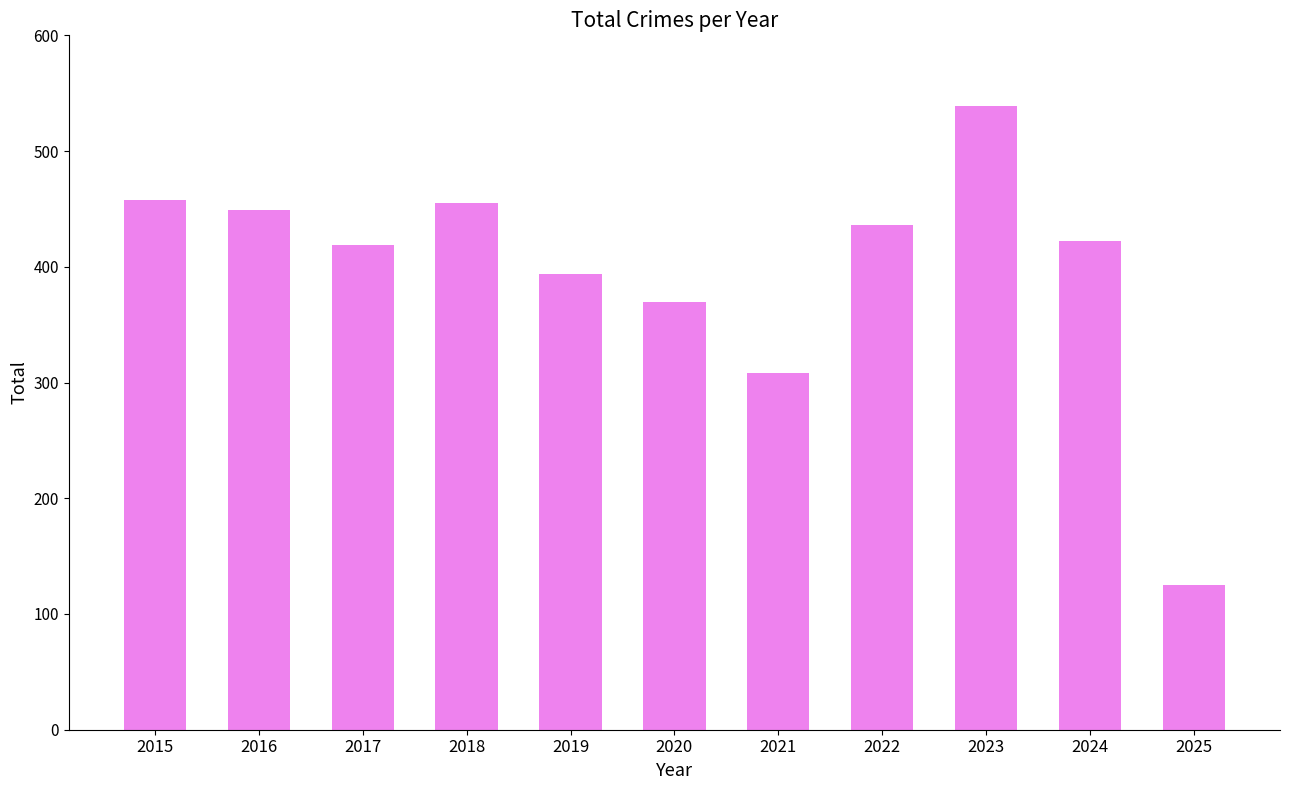

True or false: the data shows 394 at 2019.

True